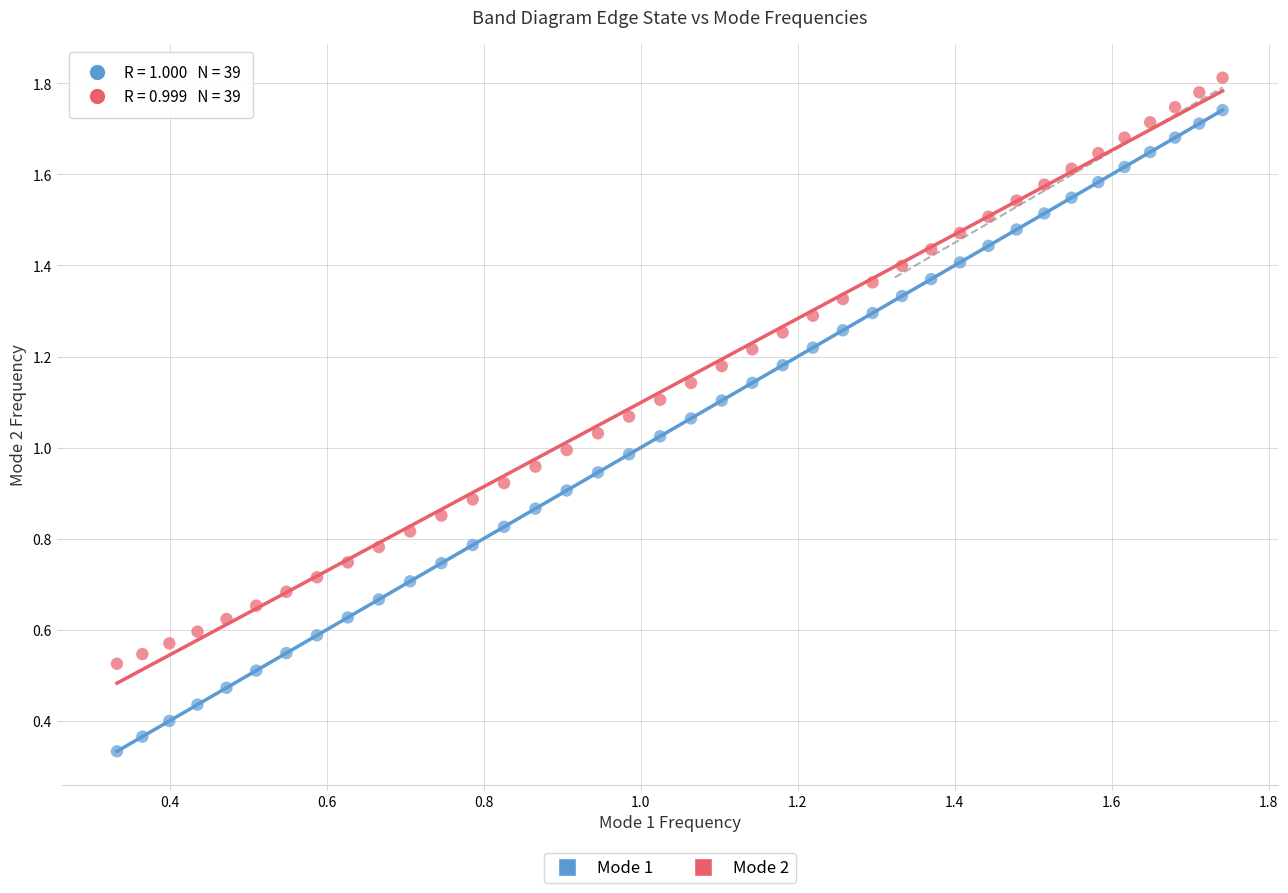

Which series contains the lowest Y value?

Mode 1